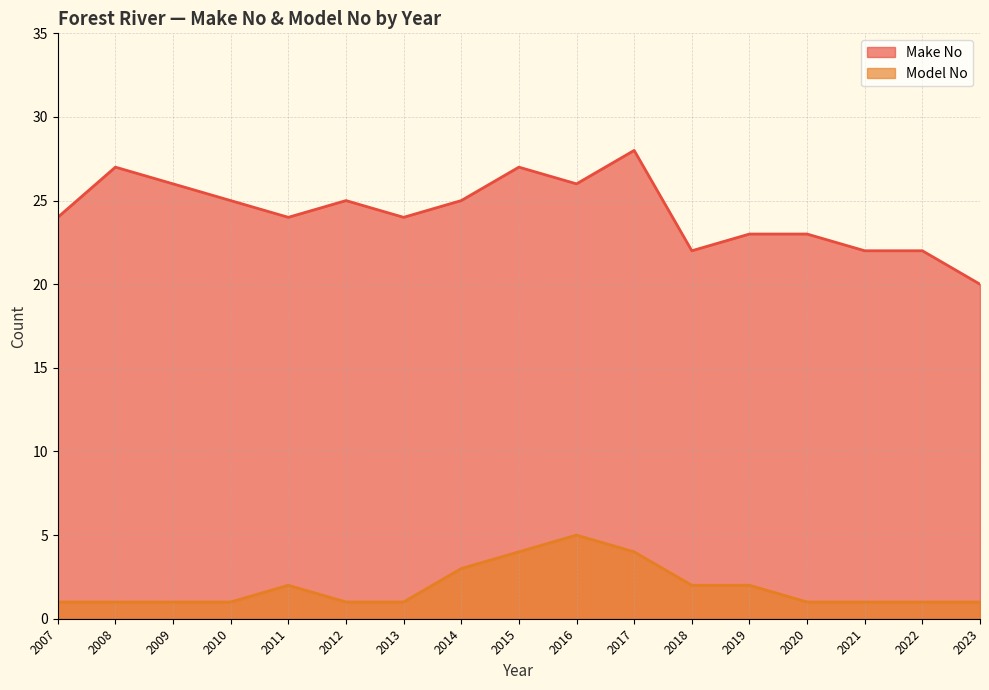

How many interior local valleys does the Make No series have?

4